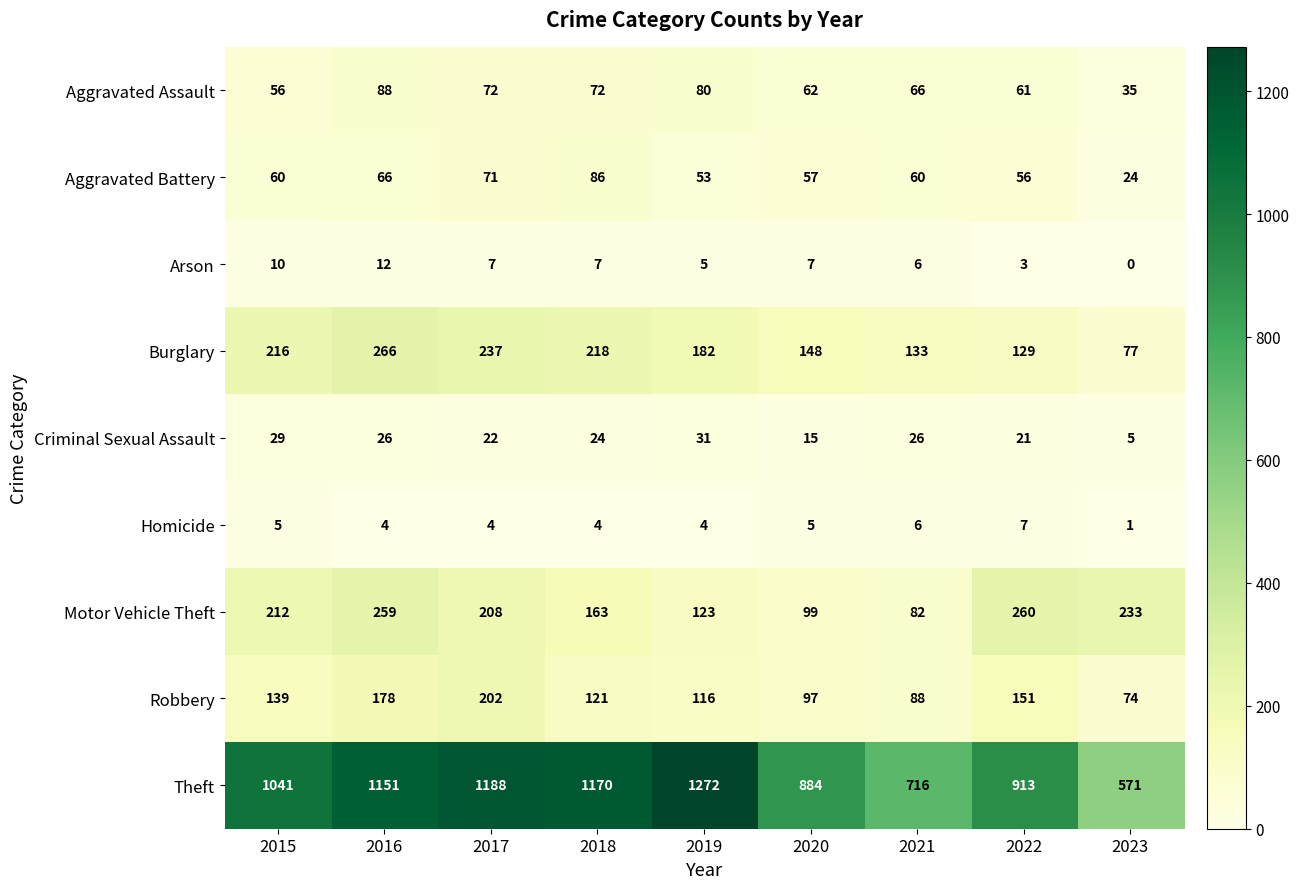

What is the difference between the maximum and second lowest values in the Theft series?

556